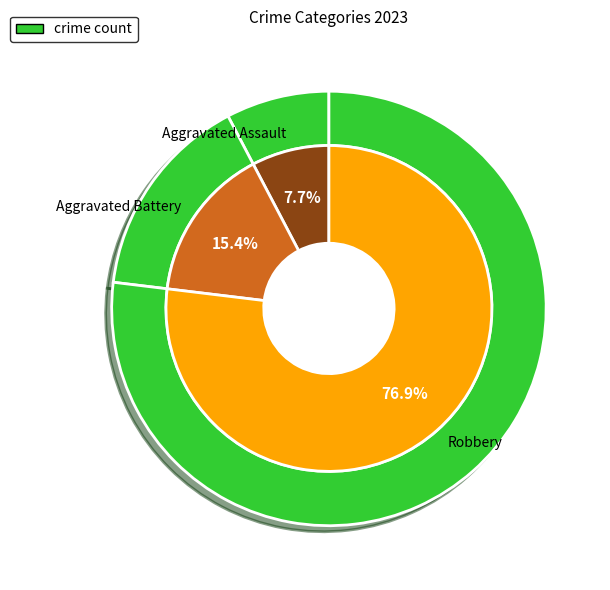

Which has a higher value, Criminal Sexual Assault or Aggravated Assault?

Aggravated Assault